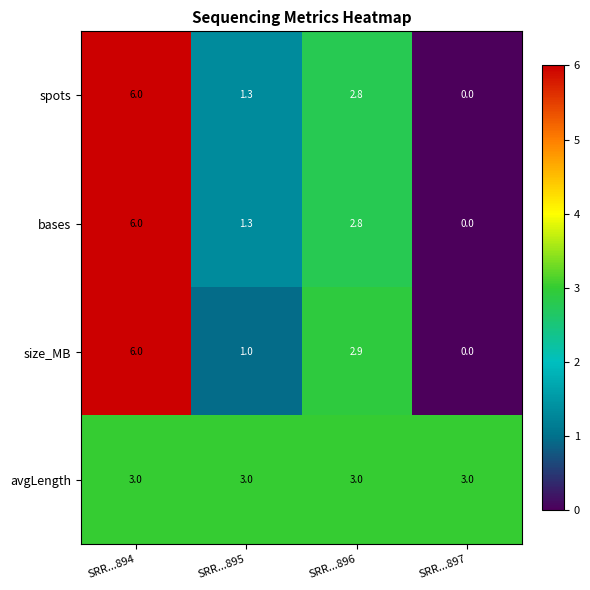

What is the sum of all bases values?

10.1